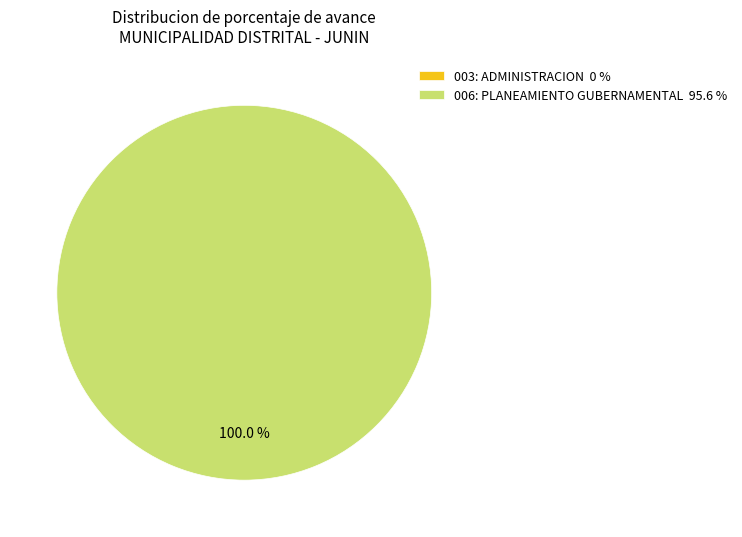

How many segments does this pie chart have?

2